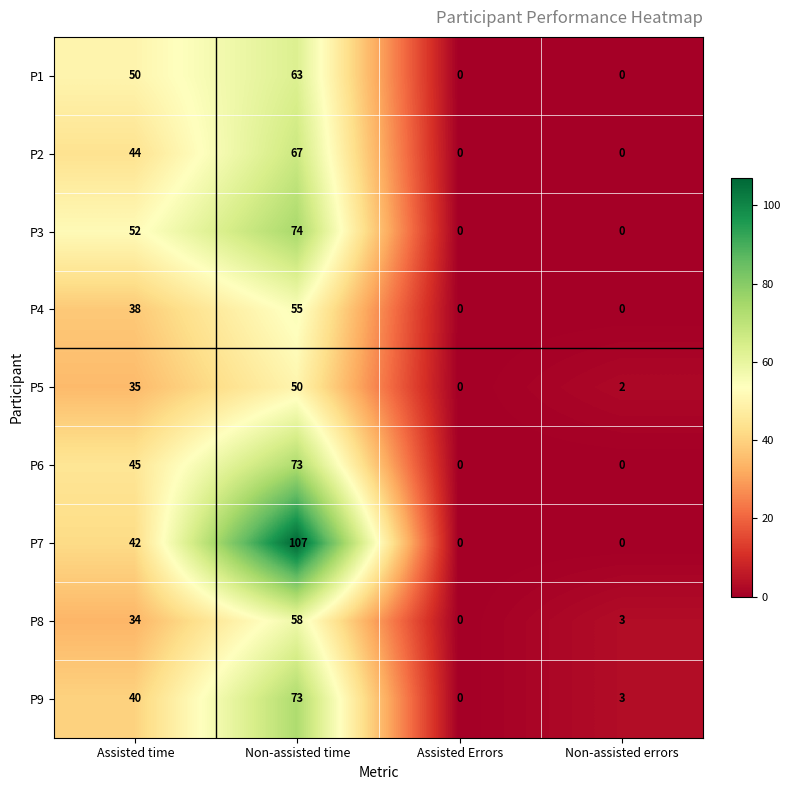

How many P6 values are between 0 and 73?

4